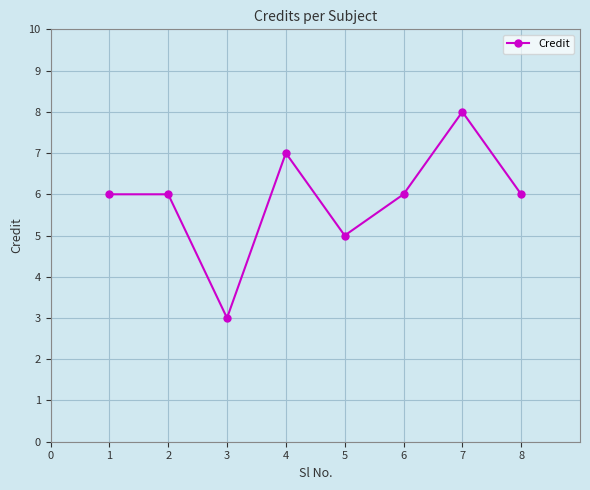

The chart shows a value of 14 at 6. True or false?

False